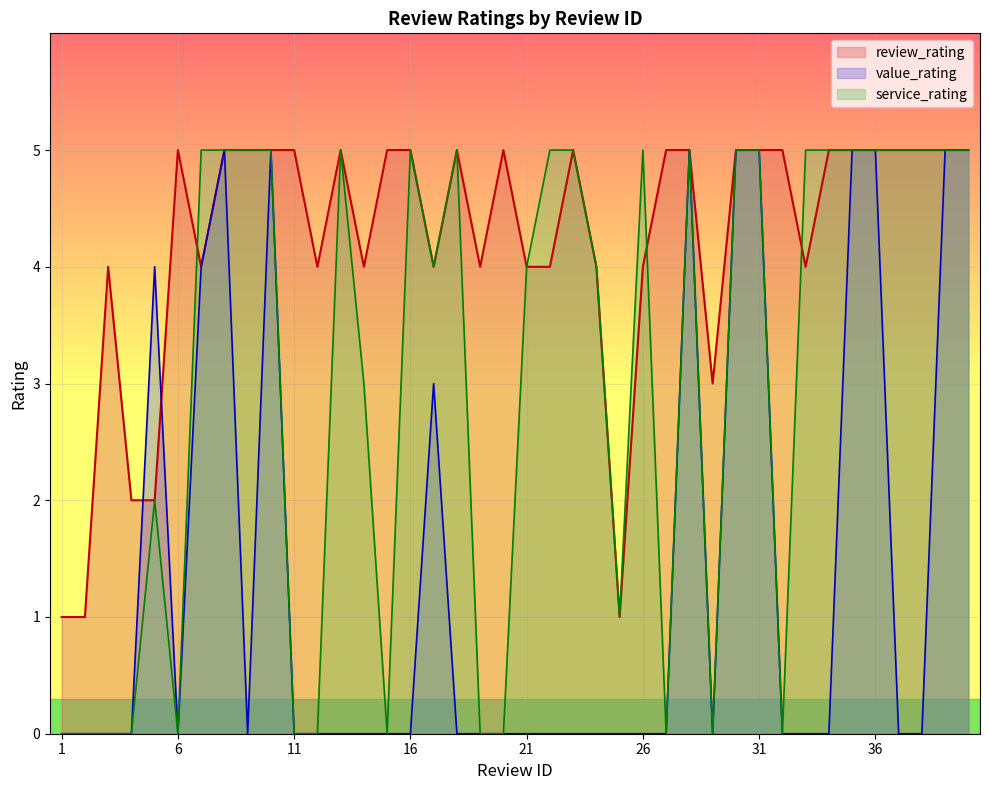

Does the chart display data point markers on the line(s)?

No